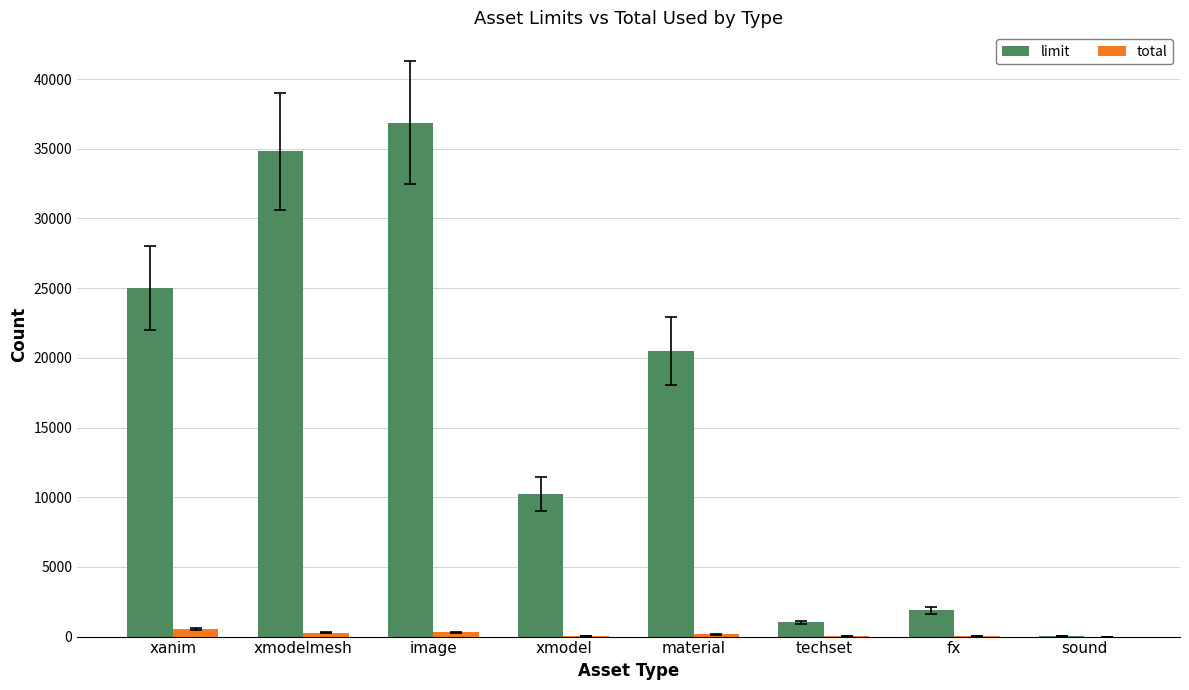

Which series has the largest total across all categories?

limit